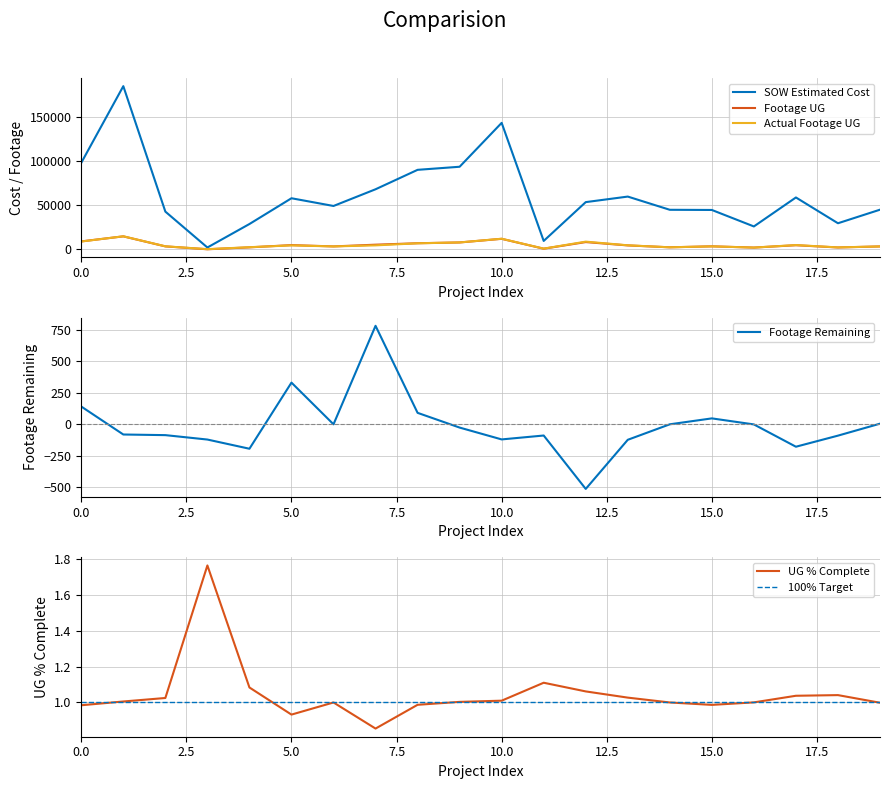

True or false: UG % Complete has a value of 1.0 at 10.0.

True